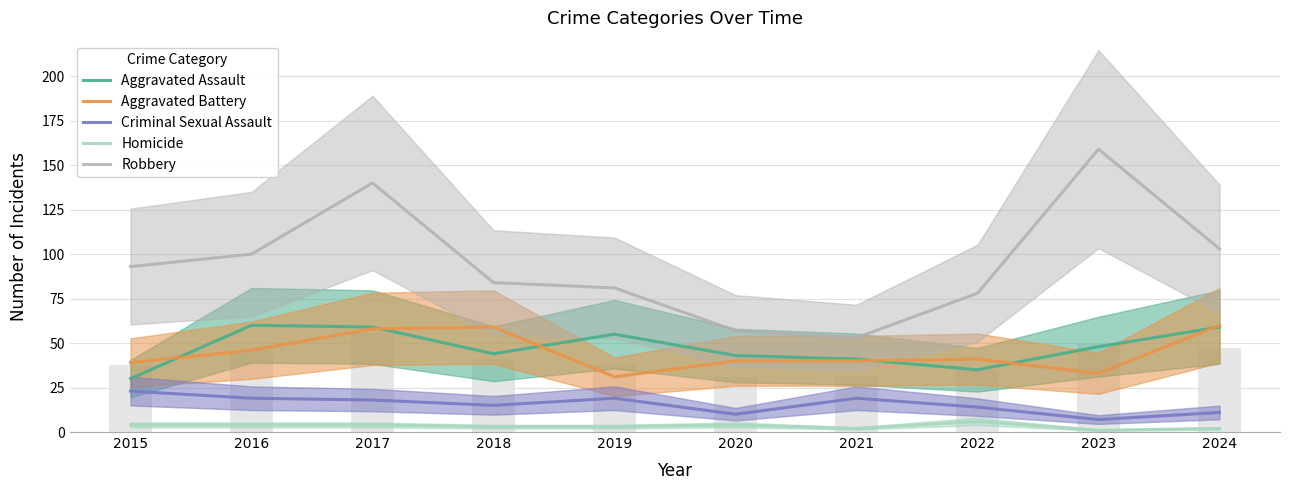

Between 2021 and 2016, which is larger?

2016